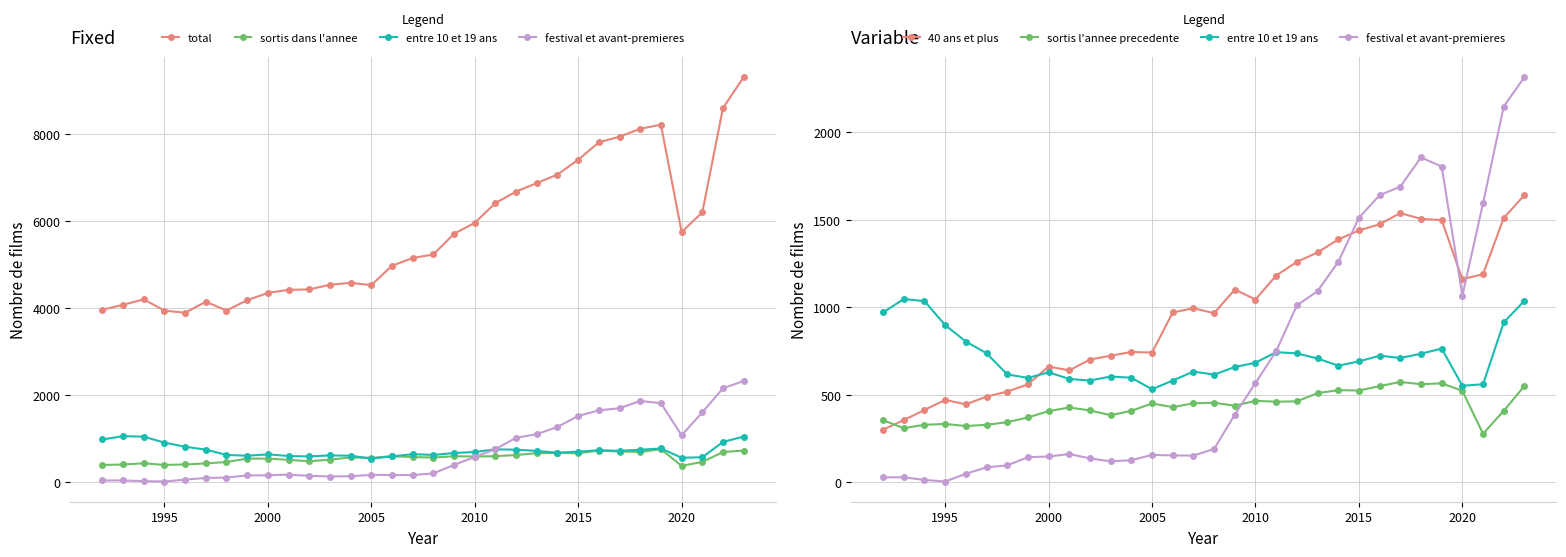

Which series has the largest total across all categories?

total